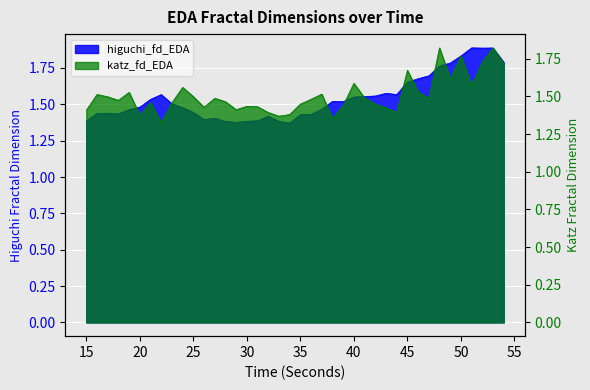

Where is the first local minimum for katz_fd_EDA?

18